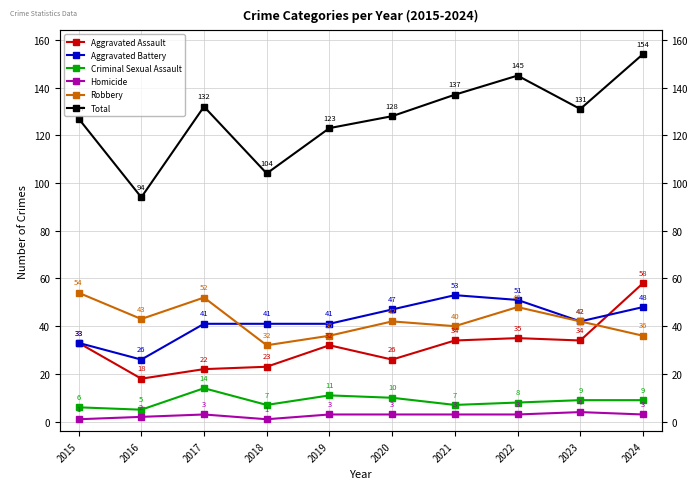

The Homicide series shows 3 at 2022. True or false?

True